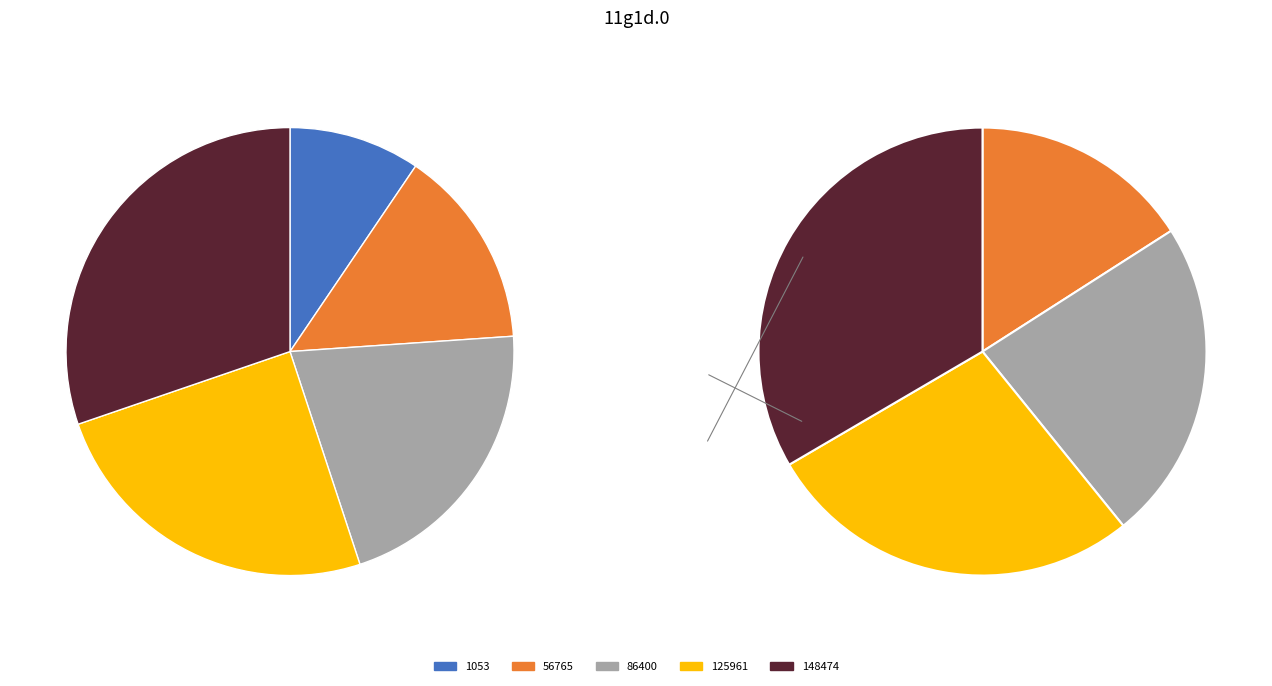

To the nearest percent, what is the difference between the largest and smallest slice percentages?

21%